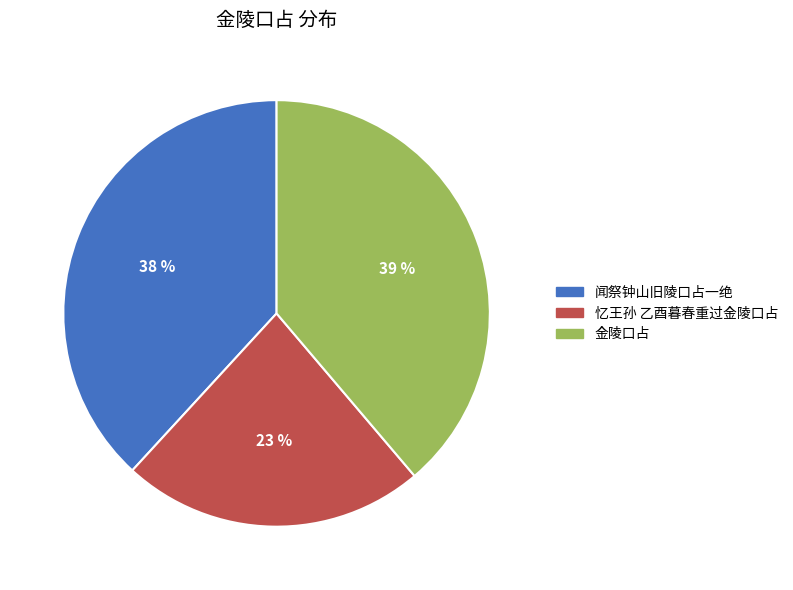

Between 忆王孙 乙酉暮春重过金陵口占 and 金陵口占, which is larger?

金陵口占